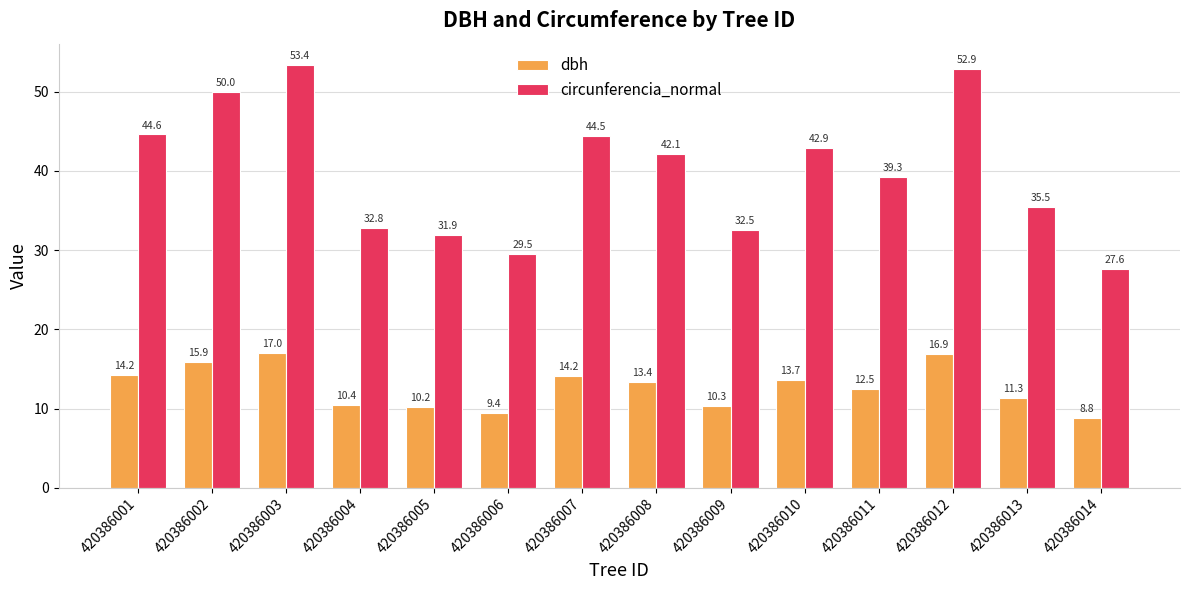

At which label does dbh first exceed 13?

420386001